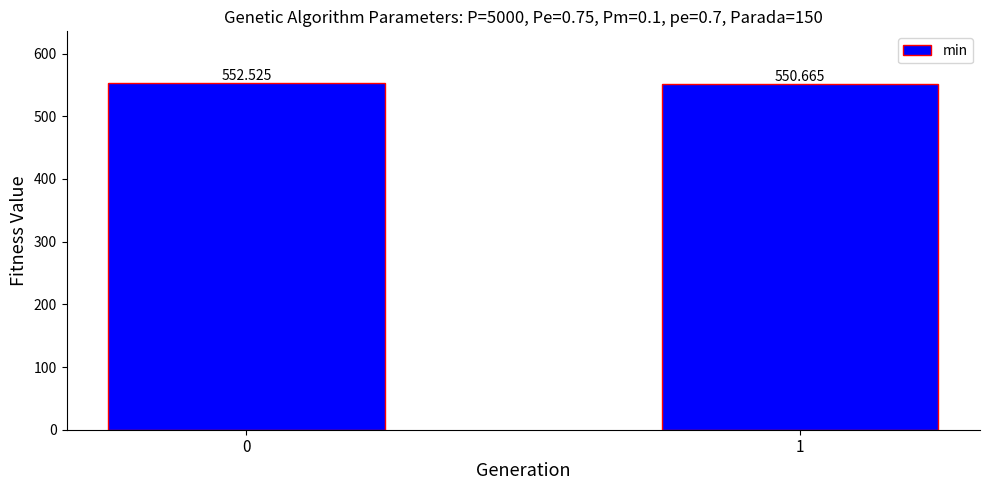

What is the ratio of the value at 1 to the value at 0?

1.0